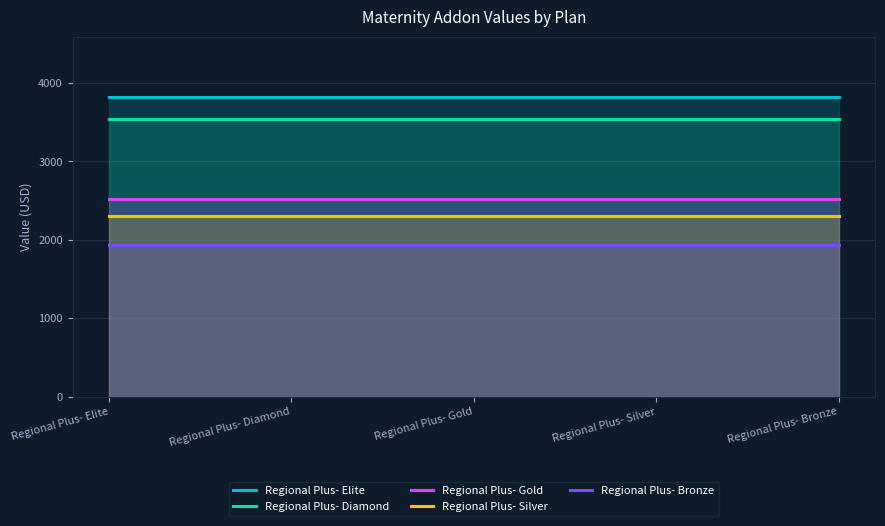

True or false: Regional Plus- Gold and Regional Plus- Silver intersect in this chart.

False